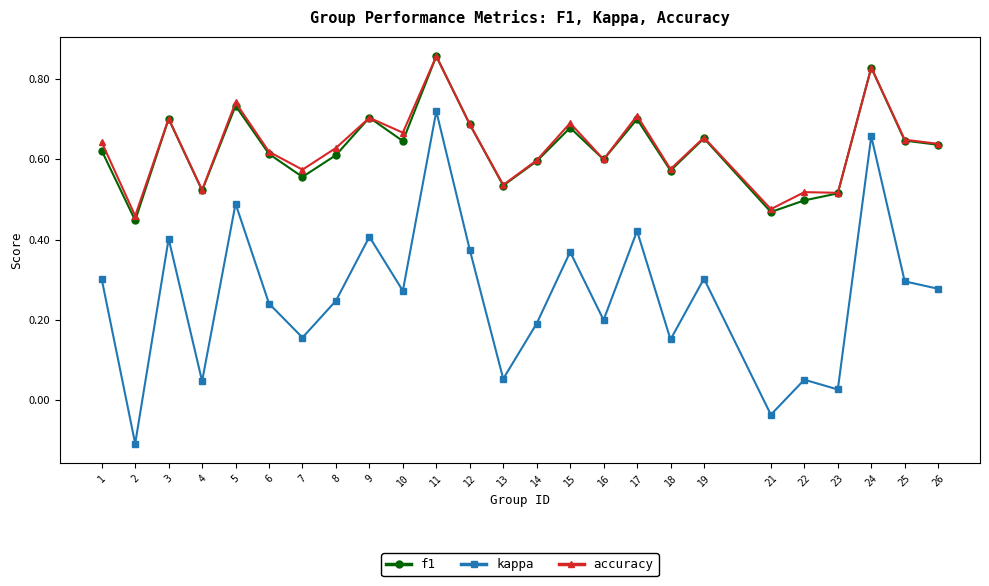

How many f1 values are between 0 and 1?

25